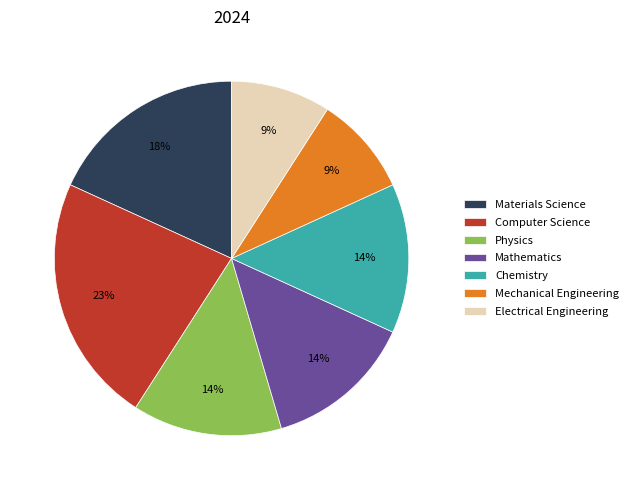

What is the ratio of the value at Physics to the value at Mathematics?

1.0